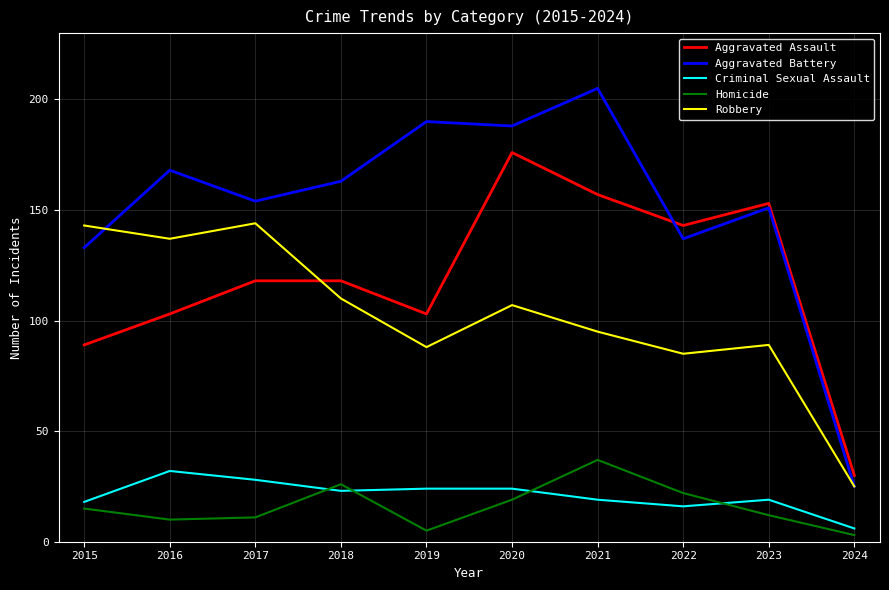

How many distinct data groups are displayed?

5